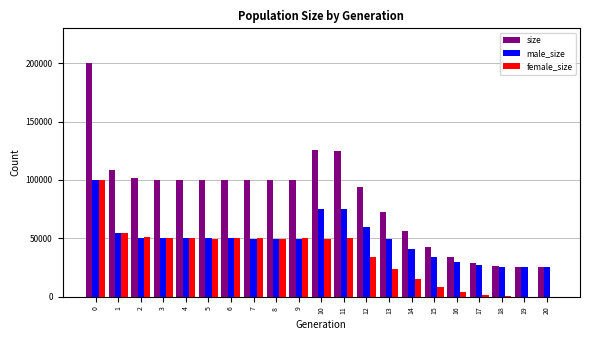

Is the value of size at 19 greater than the value of female_size at 0?

No